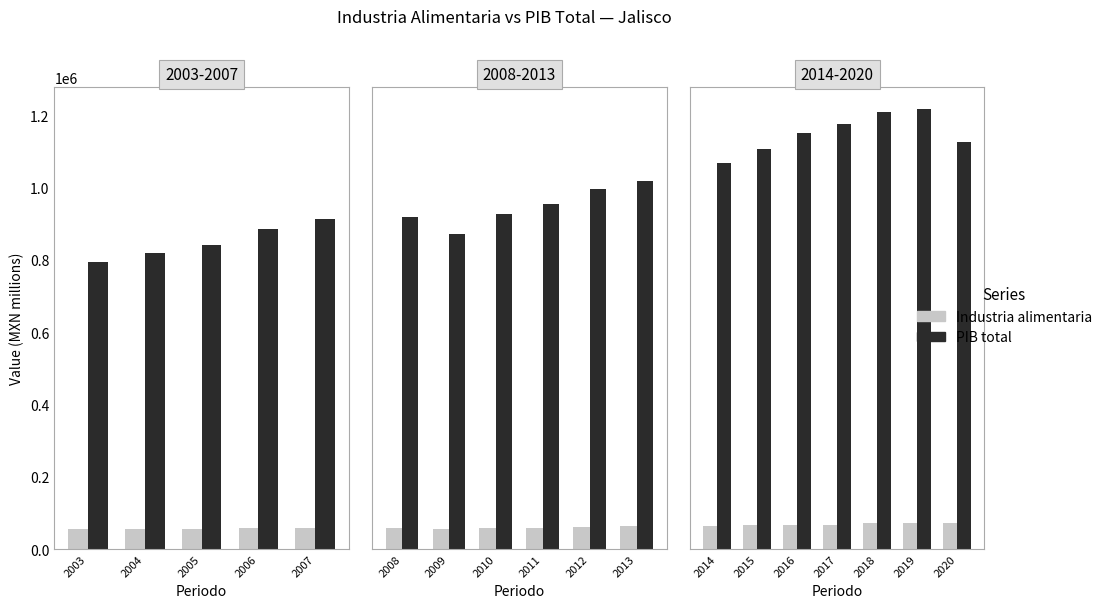

At which label does Industria alimentaria reach its minimum?

2014